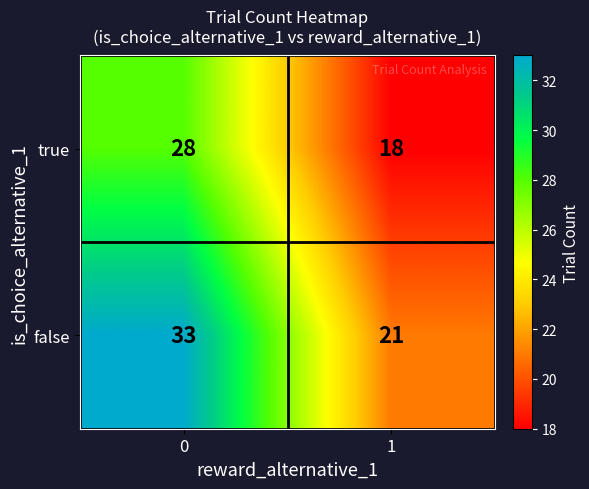

Is it true that false equals 37 at 1?

False